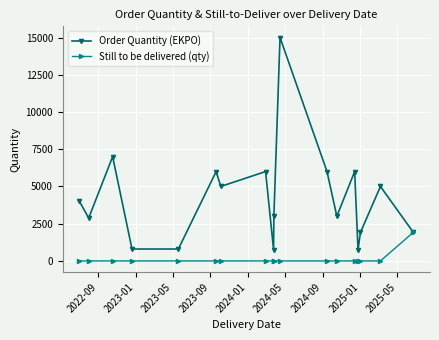

Rank the series by their average value, from highest to lowest.

Order Quantity (EKPO), Still to be delivered (qty)